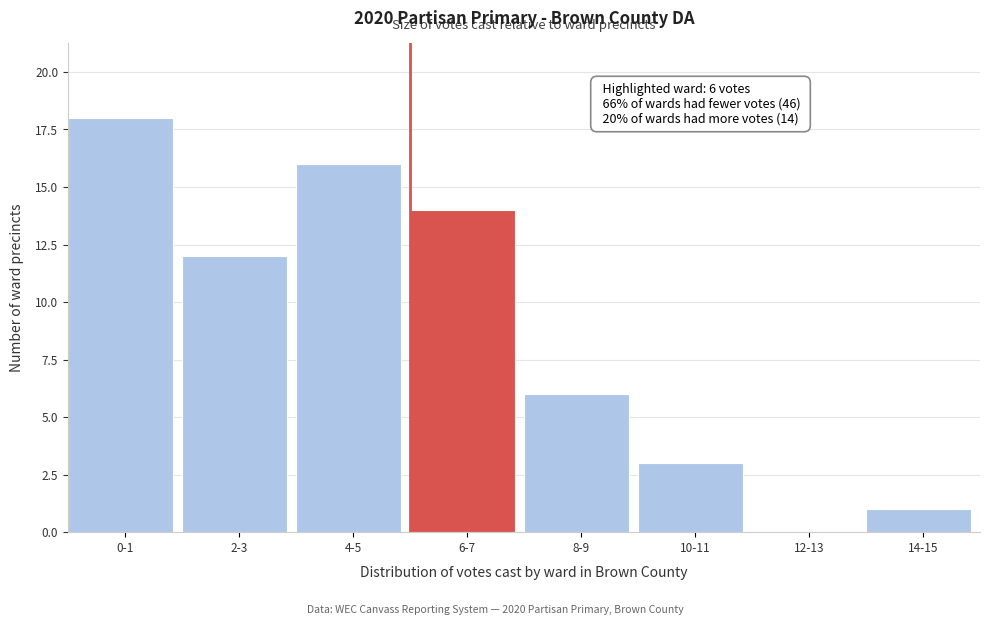

Reading left to right, list all the values displayed in this chart.

0-1=18	2-3=12	4-5=16	6-7=14	8-9=6	10-11=3	12-13=0	14-15=1